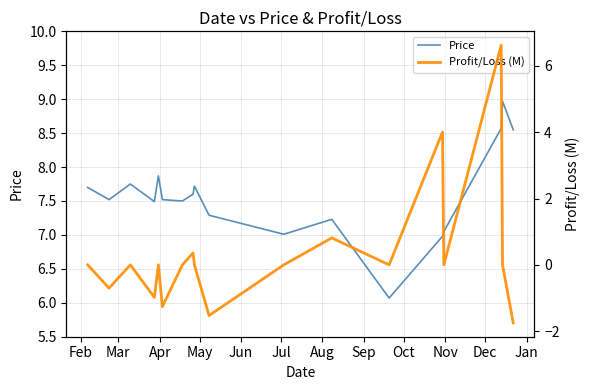

How many interior local valleys does the Price series have?

5